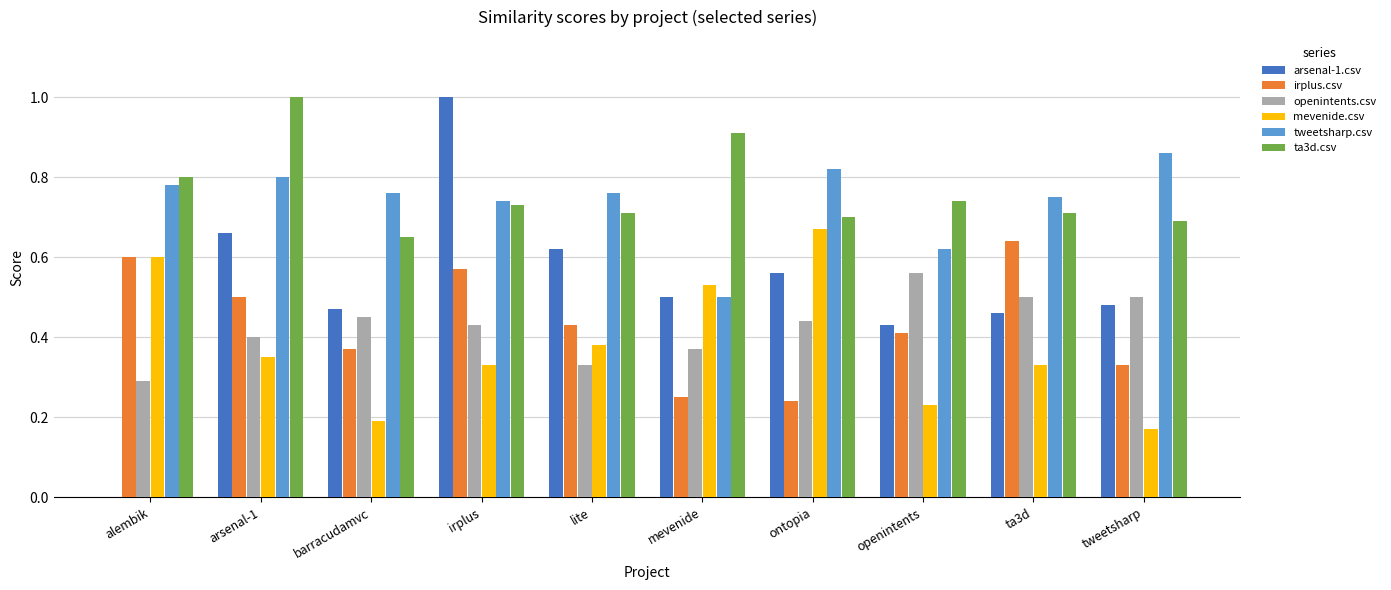

Is the value of openintents.csv at ta3d greater than the value of ta3d.csv at ta3d?

No